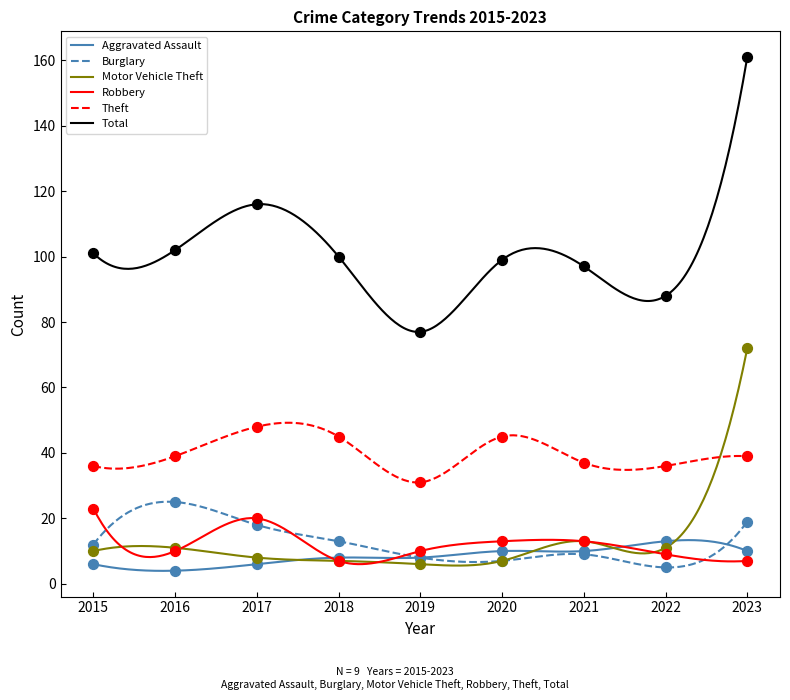

What are all the series names shown in the legend?

Aggravated Assault, Burglary, Motor Vehicle Theft, Robbery, Theft, Total